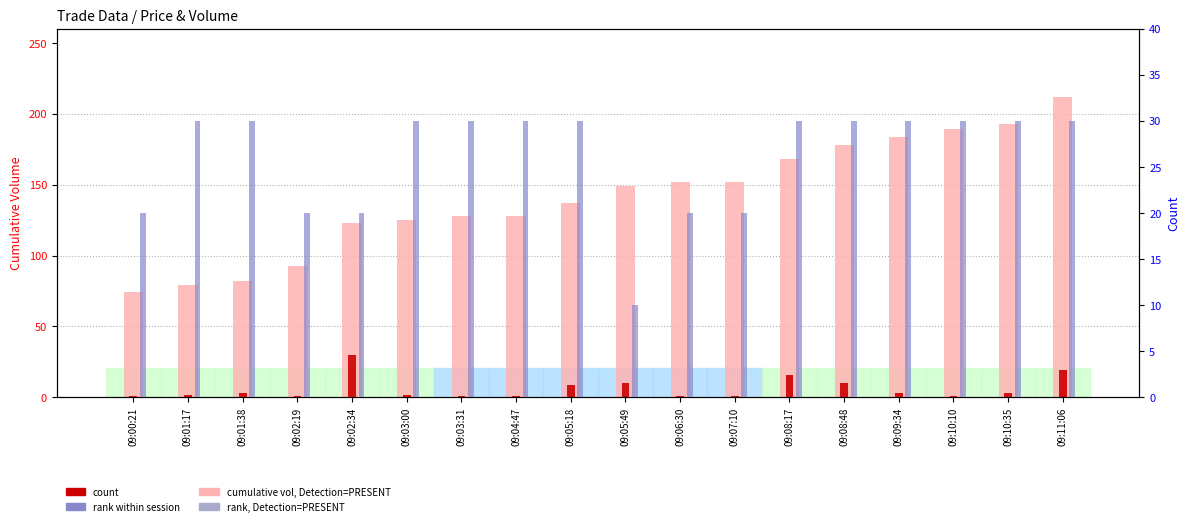

What position from the left is 09:00:21?

1